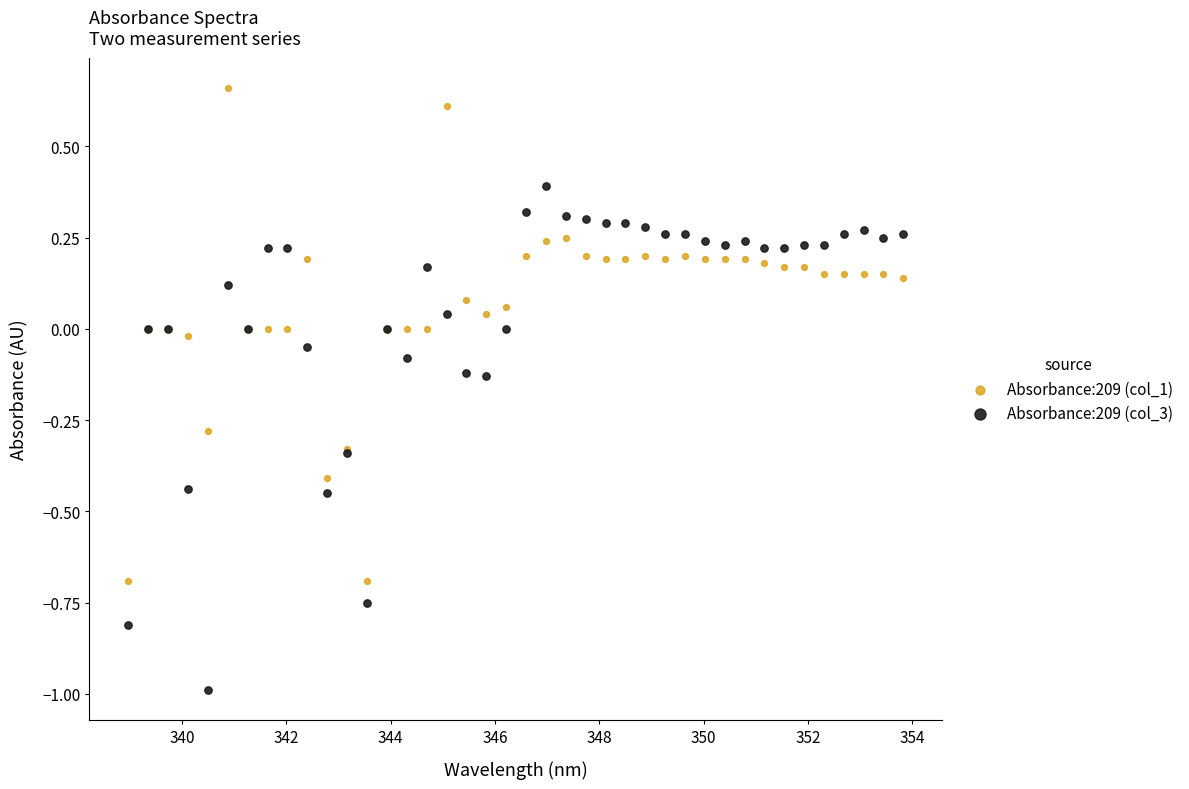

What is the X range (max minus min) for the scatter plot?

14.9